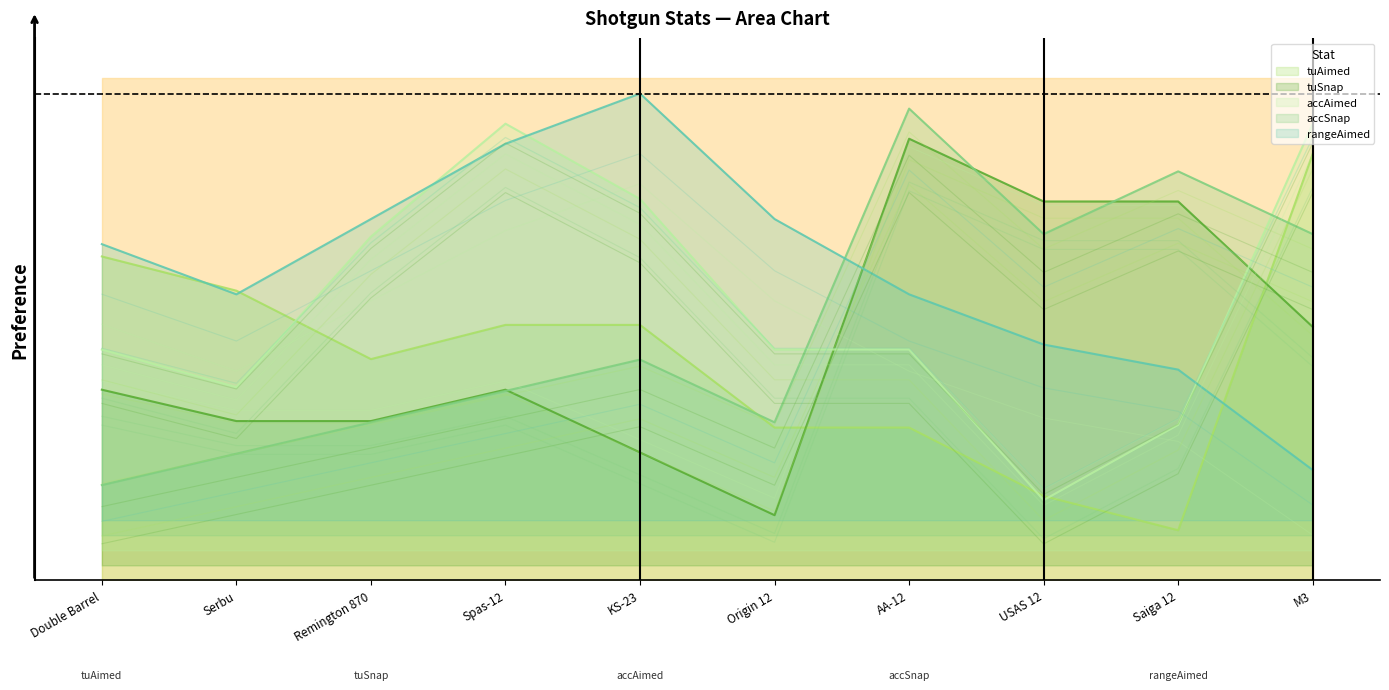

Which series changed the most between KS-23 and Origin 12?

accAimed